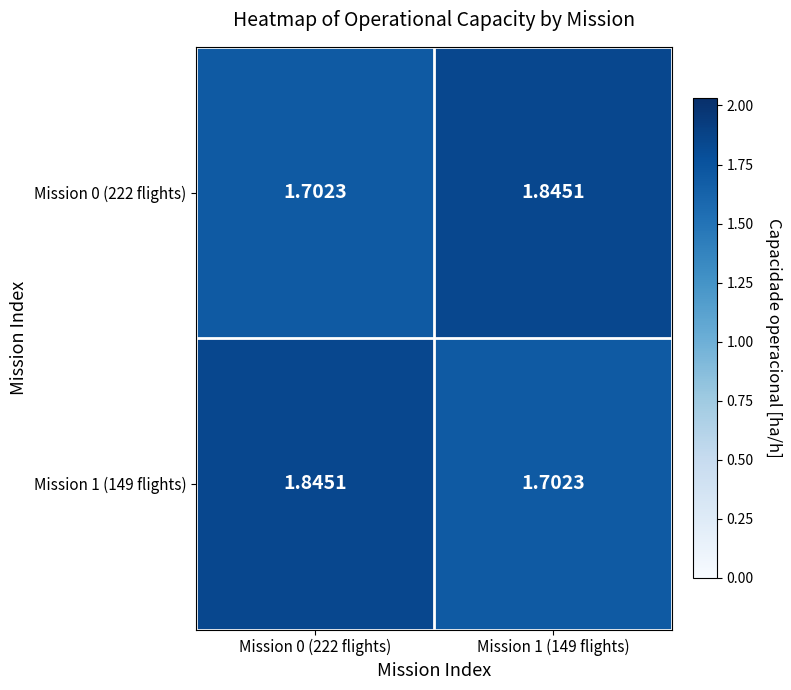

At how many categories does at least one series exceed 1?

2